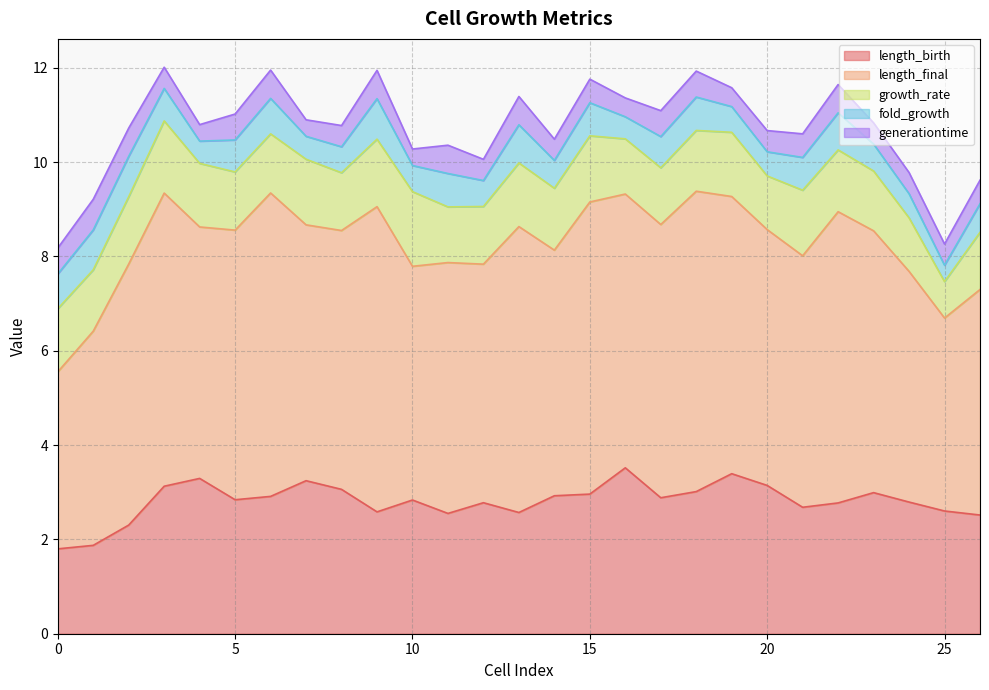

What is the highest value of the growth_rate series?

1.6